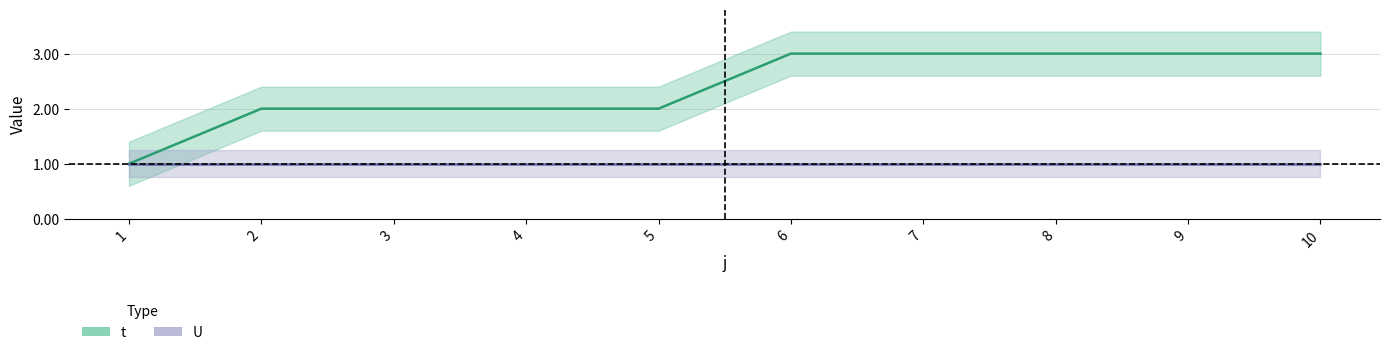

At which category is the sum across all series the highest?

6